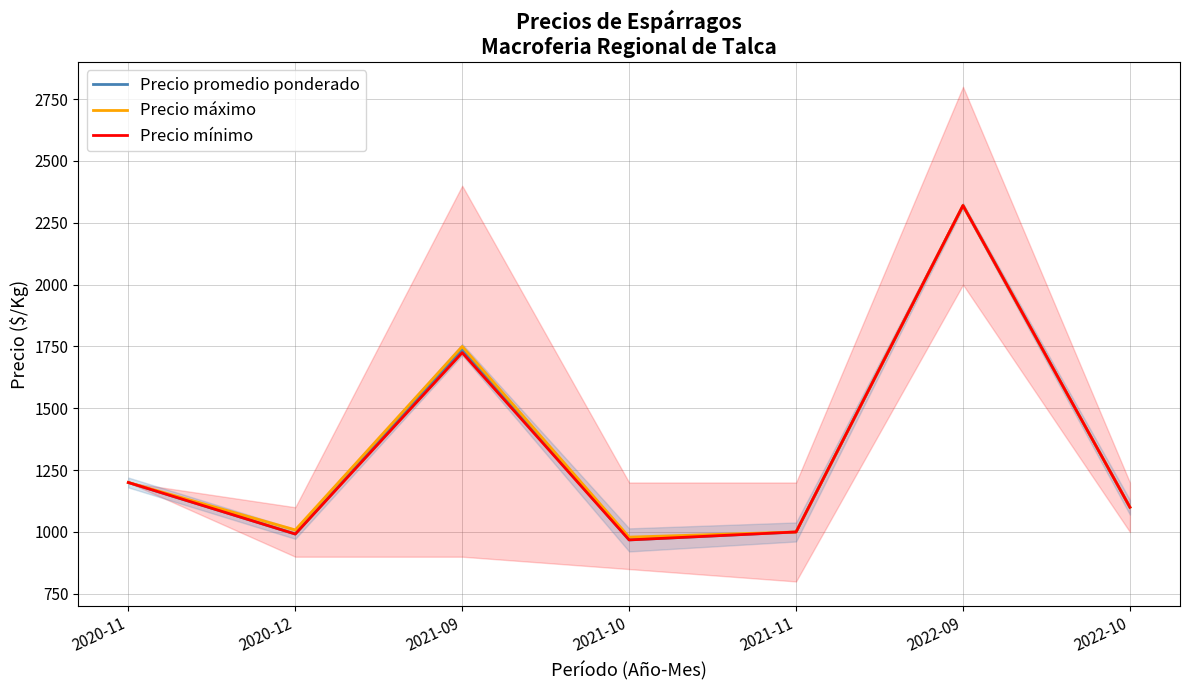

True or false: Precio mínimo has more than 0 interior local peaks.

True